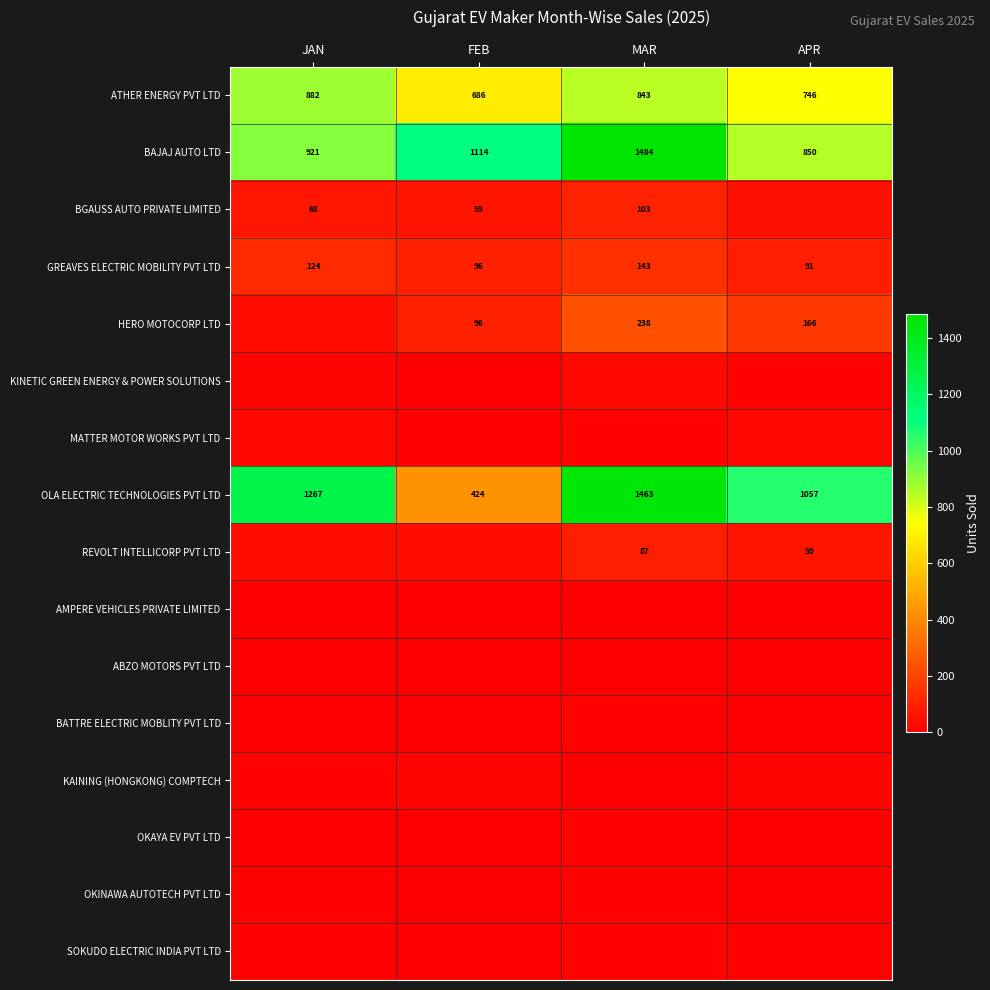

What is the difference between the GREAVES ELECTRIC MOBILITY PVT LTD values at MAR and JAN?

19